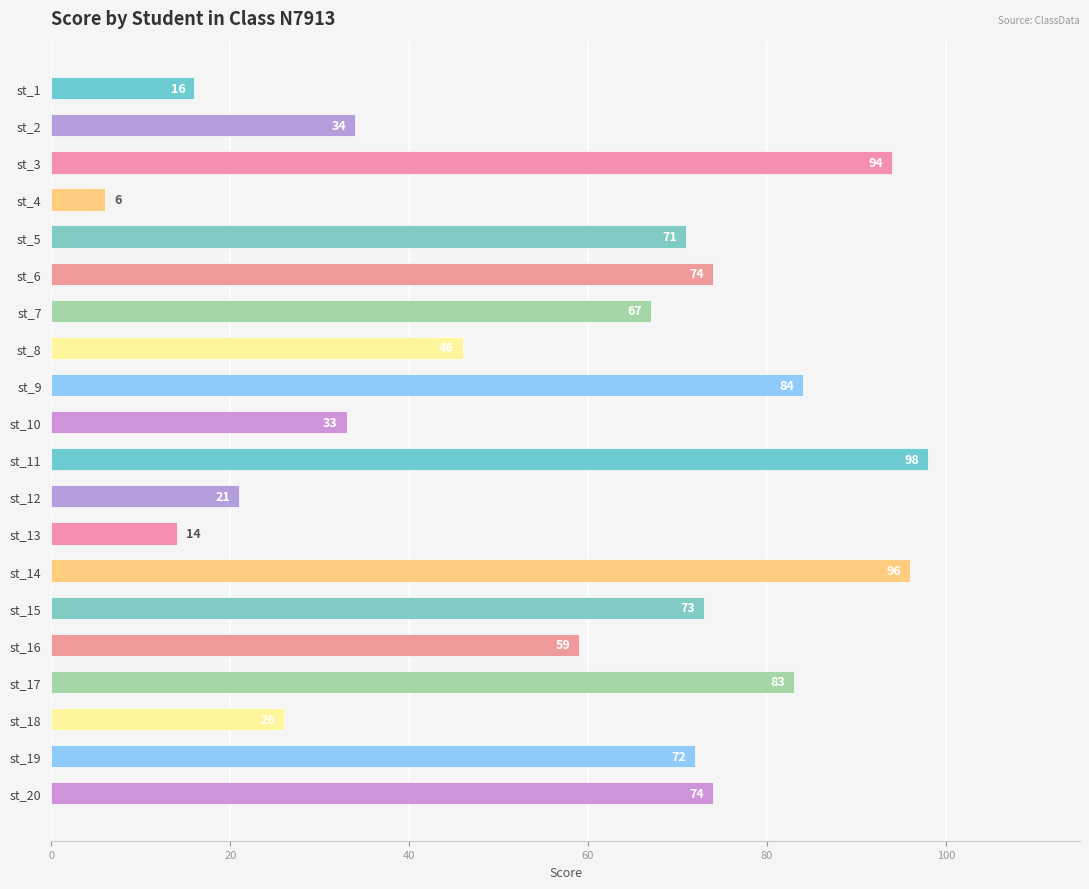

What is the change in value from st_10 to st_19?

+39